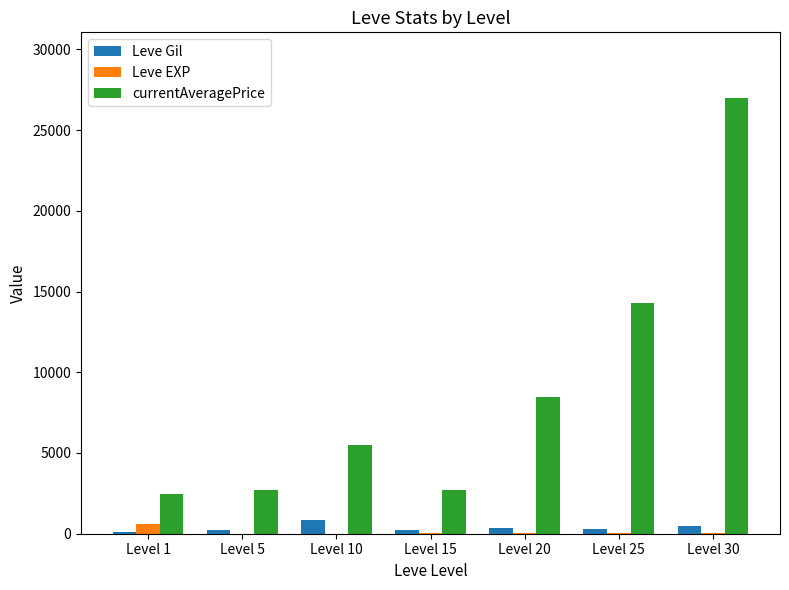

What is the sum of all Leve Gil values?

2517